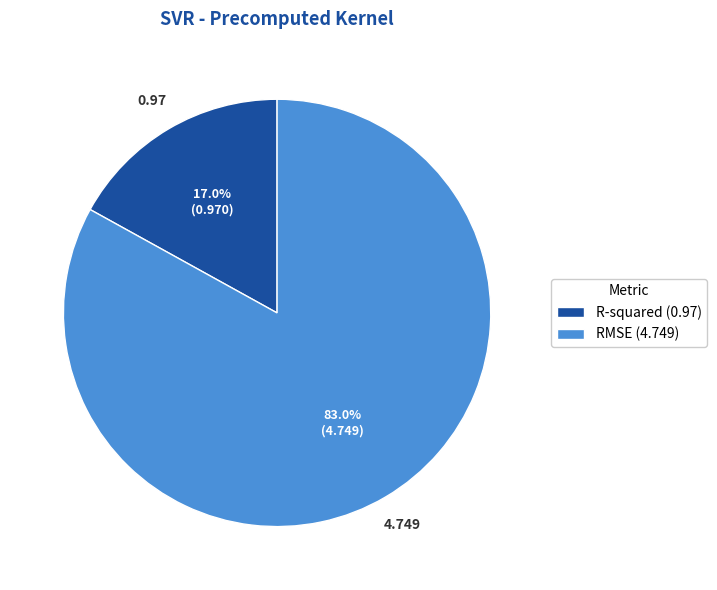

Count the number of slices in the pie.

2